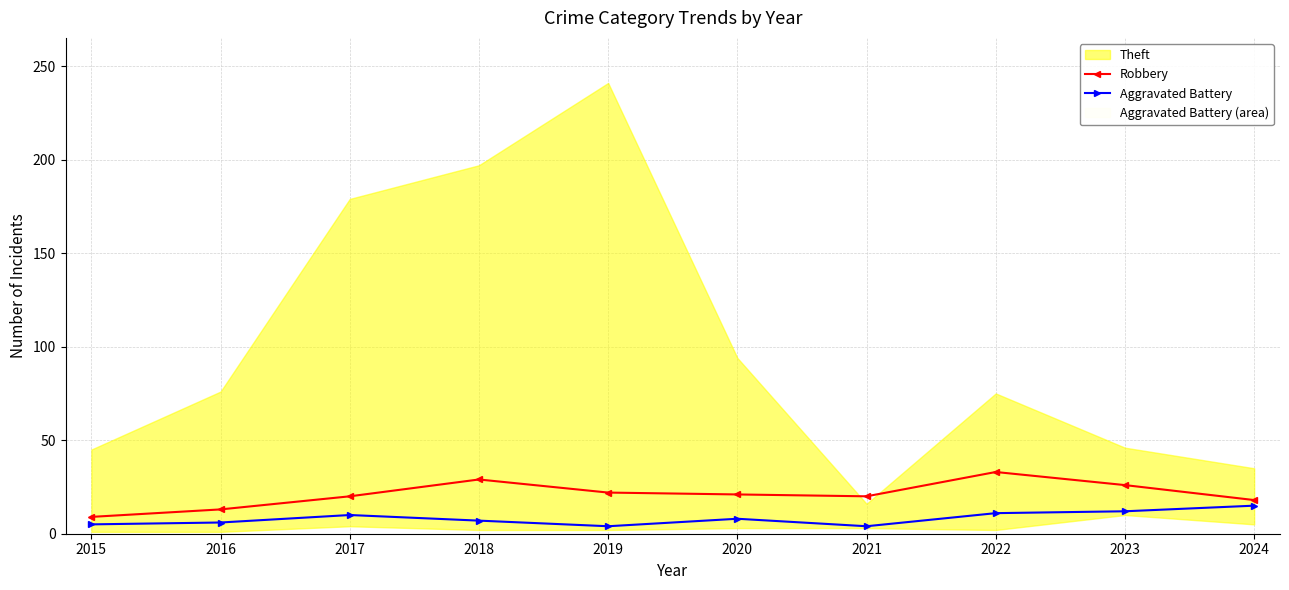

True or false: Robbery and Aggravated Battery intersect in this chart.

False